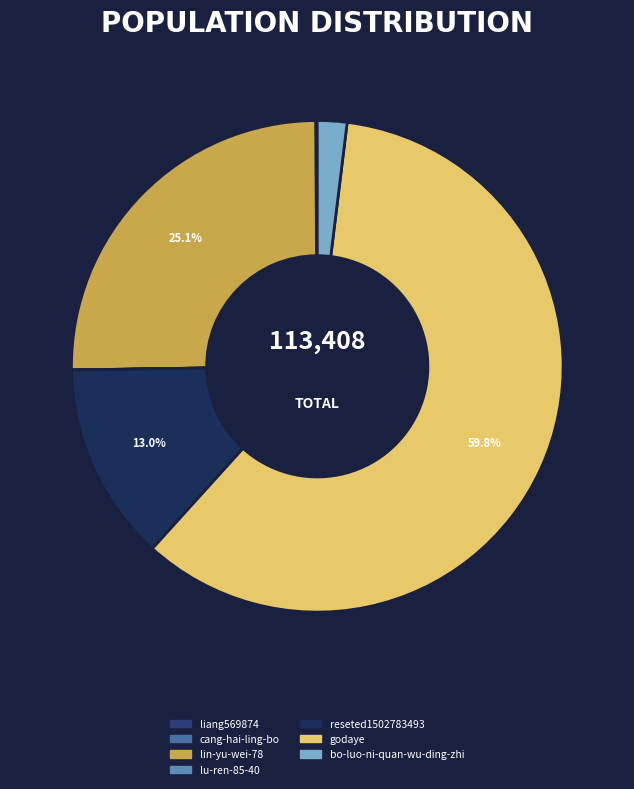

Is it true that godaye is 54% of the pie?

False